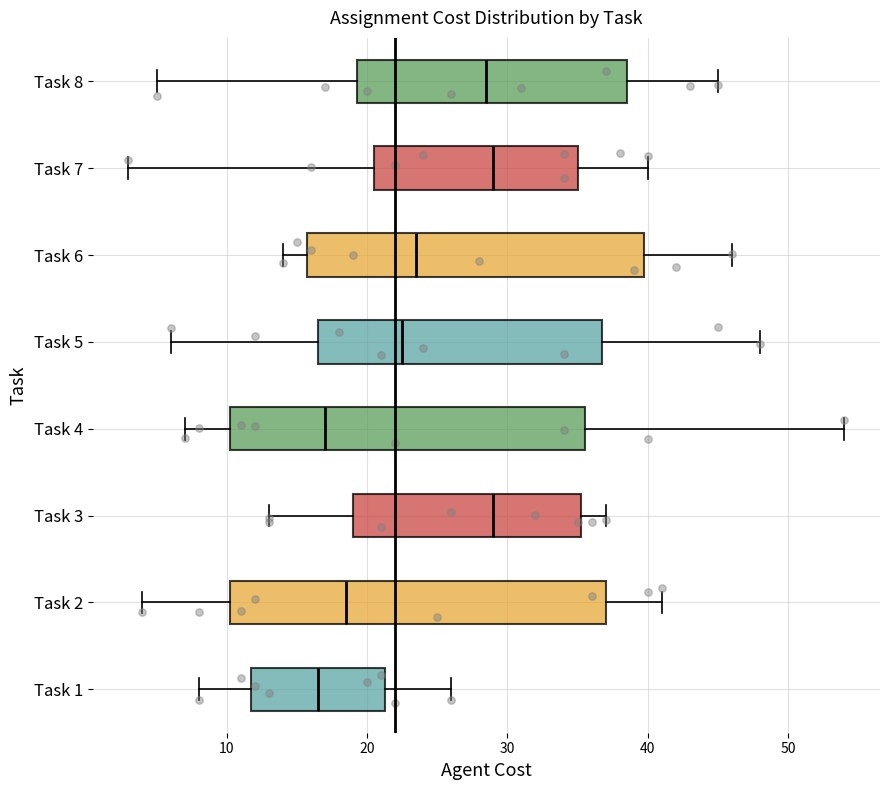

Where does the median line of the box for Task 6 sit on the x-axis? The values are not printed on the chart, so give them approximately, as read against the axis.

24